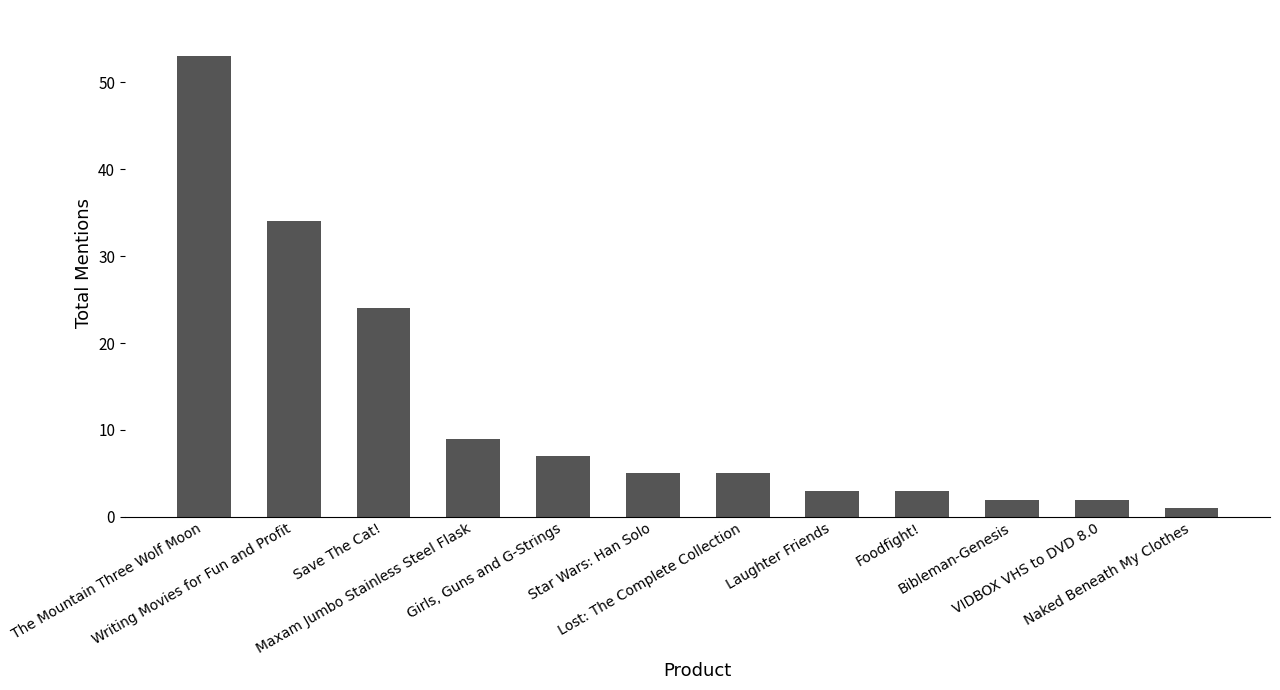

What is the value of the 8th bar from the left?

3